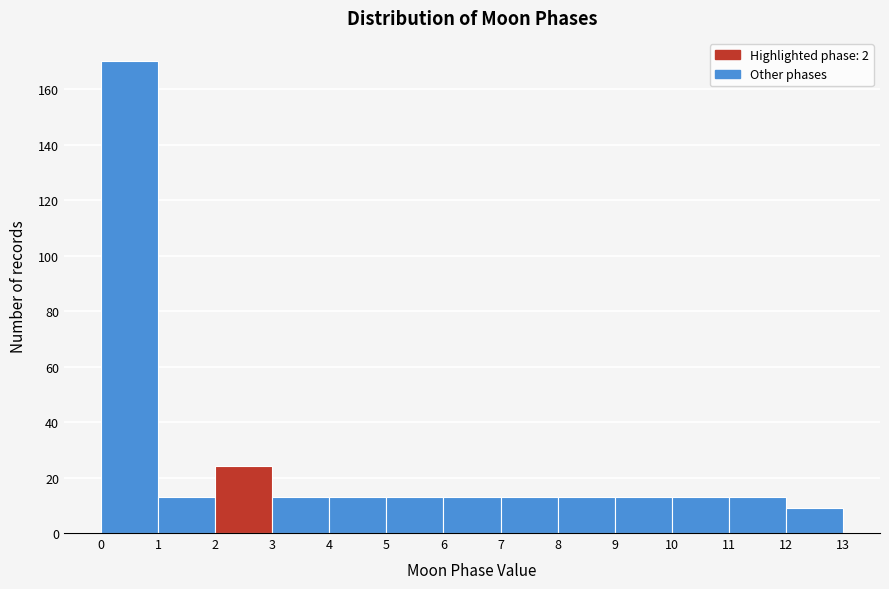

Which range on the x-axis has the tallest bar?

0 to 1